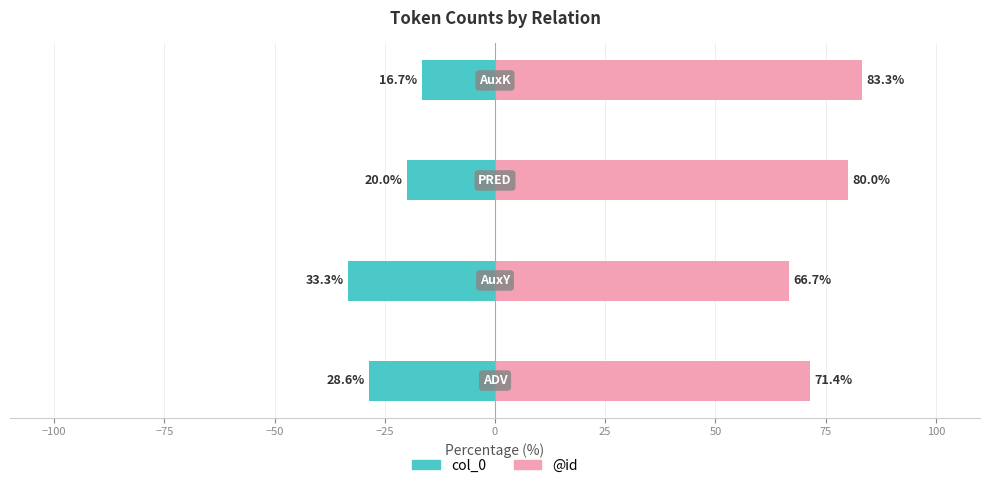

The value of @id at −50 is 32.0. True or false?

False